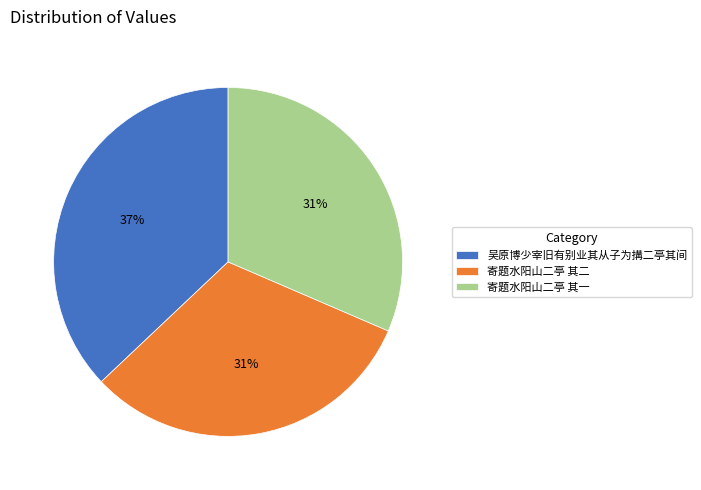

Is the sum of 寄题水阳山二亭 其二 and 吴原博少宰旧有别业其从子为搆二亭其间 greater than half?

Yes